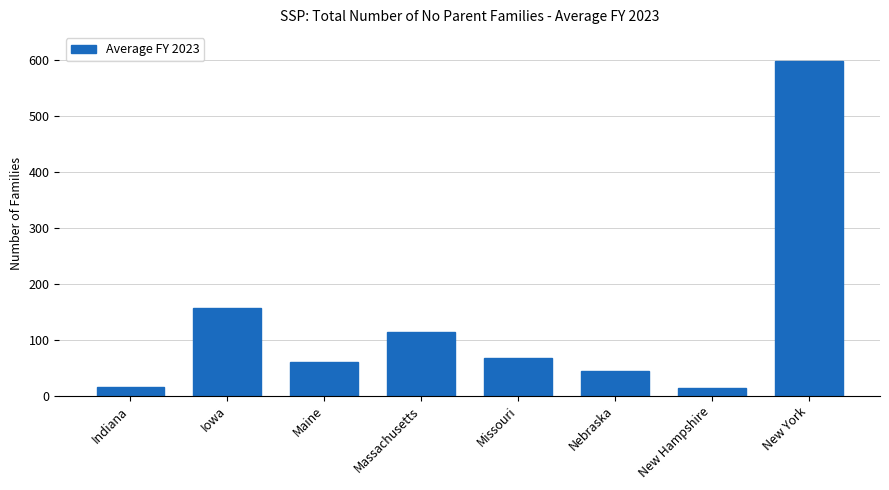

What value does the data have at Indiana?

14.9